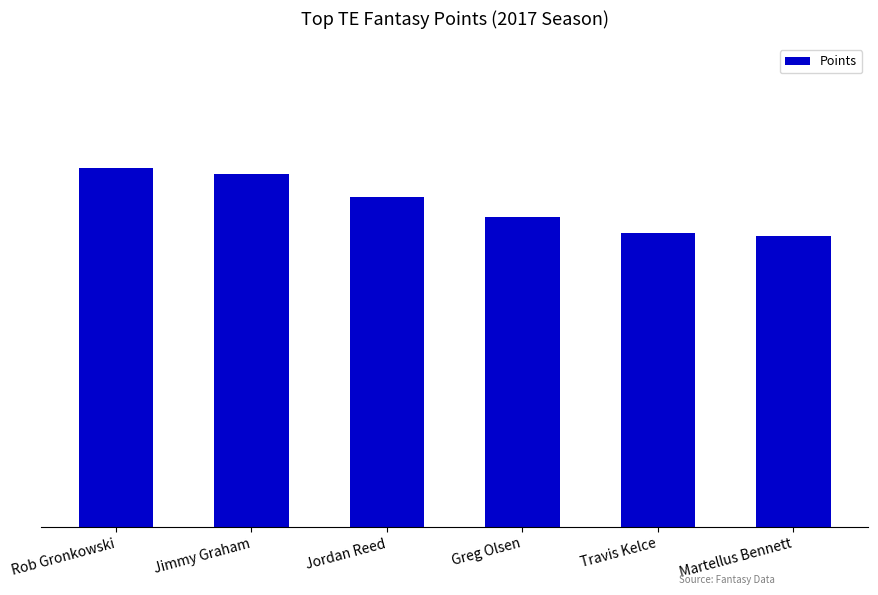

Are the bars horizontal?

No